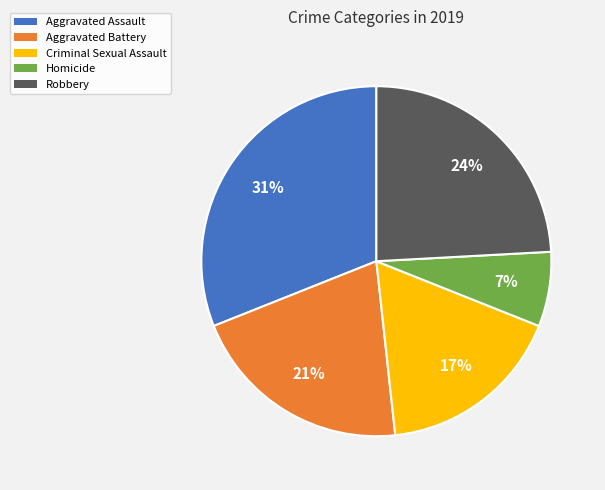

True or false: Homicide accounts for 22% of the total.

False